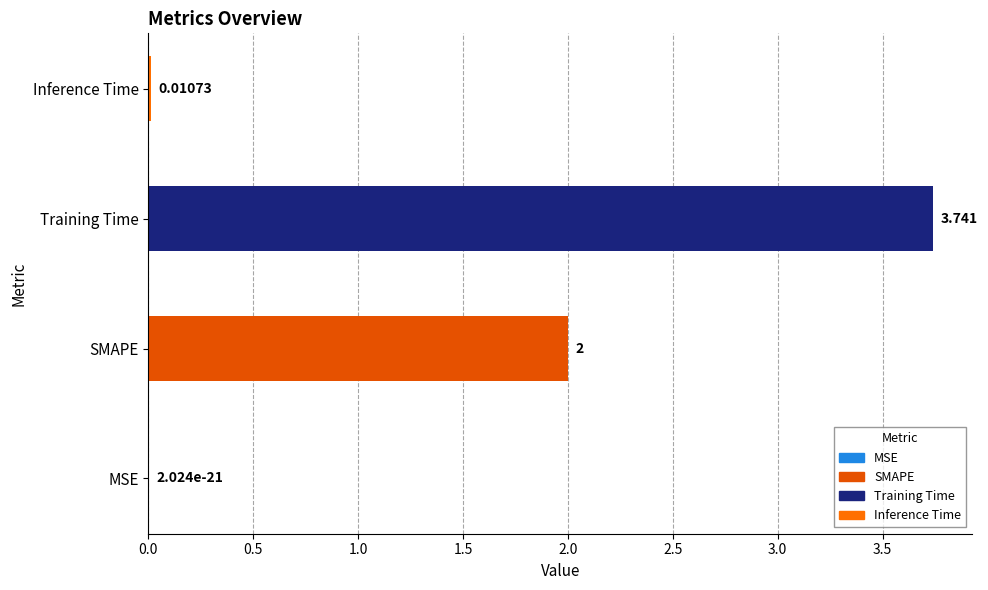

Which label corresponds to the largest value in the chart?

Training Time